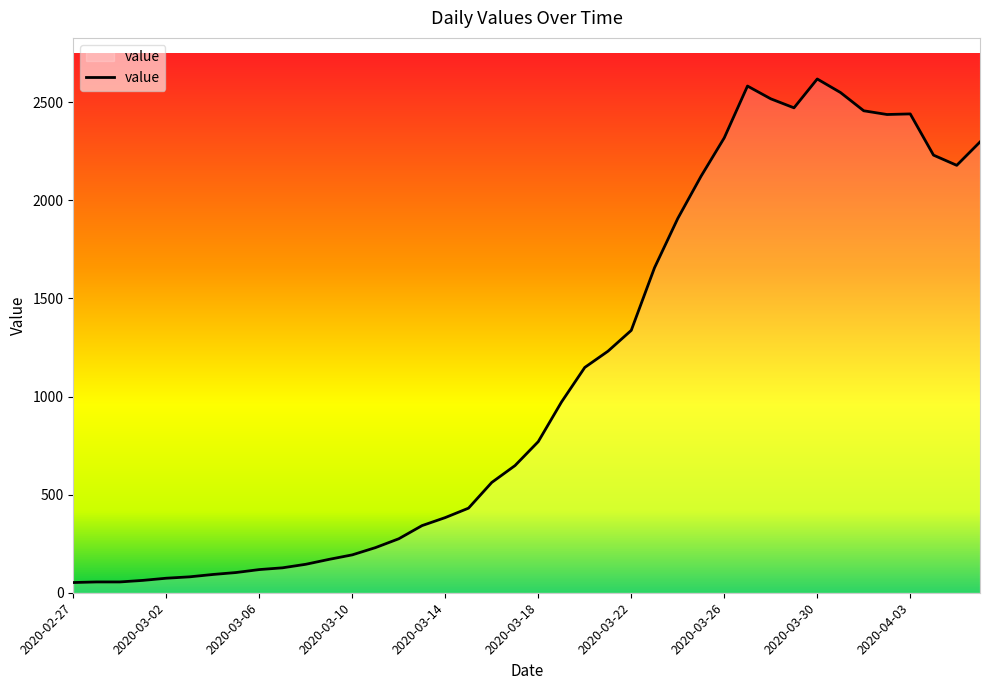

Does the chart have visible grid lines?

No